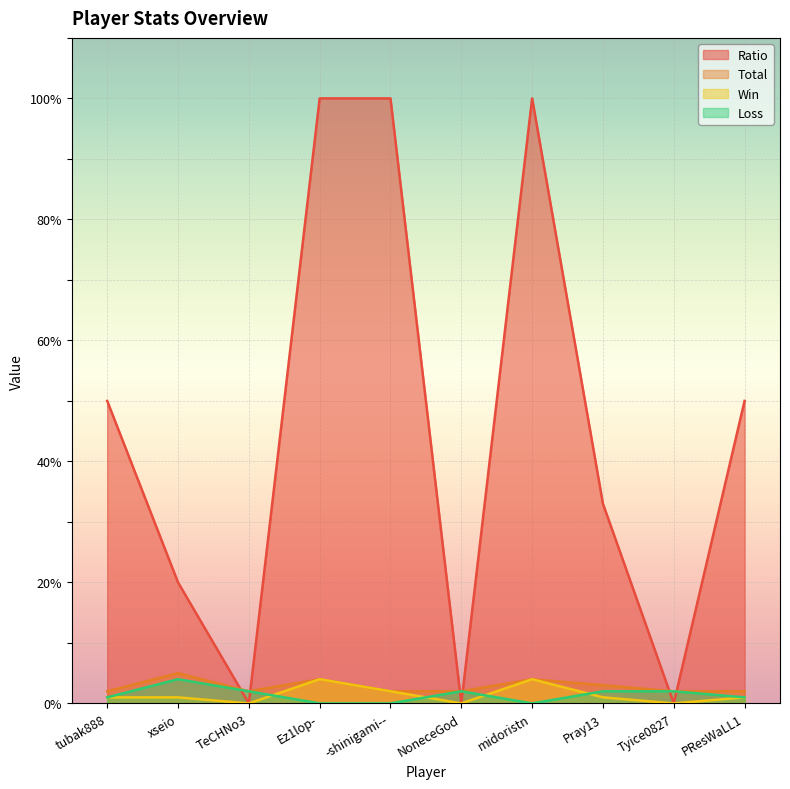

The Win series shows 1 at xseio. True or false?

True